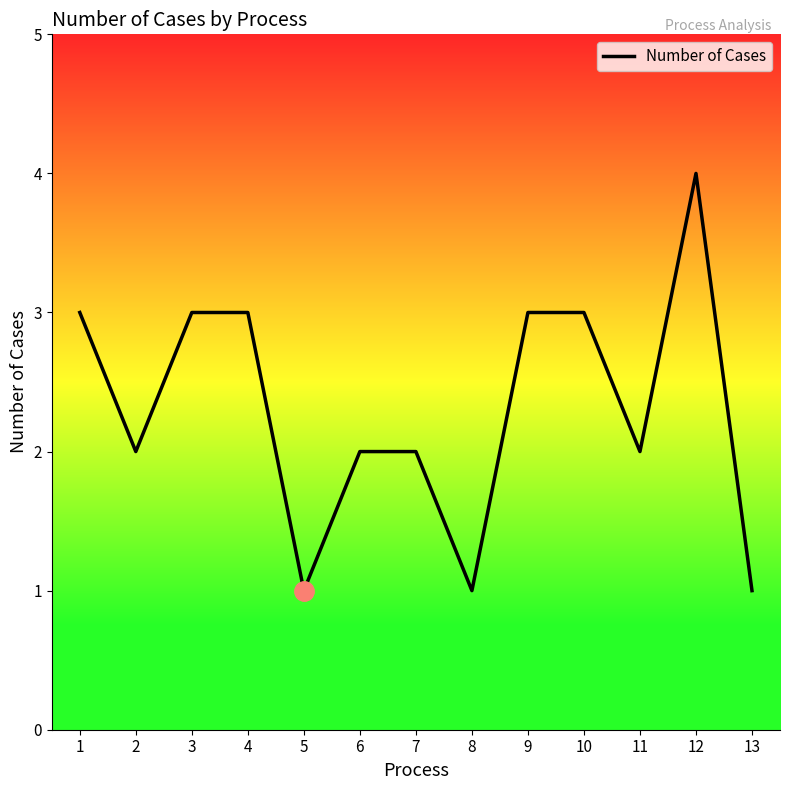

What value does the data have at 9?

3